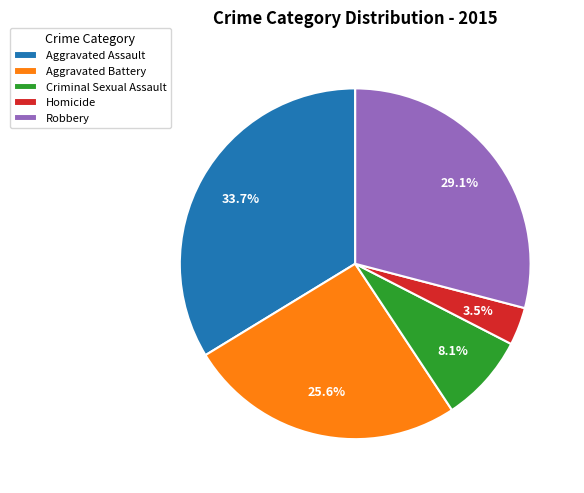

What is the smallest slice in the pie chart?

Homicide